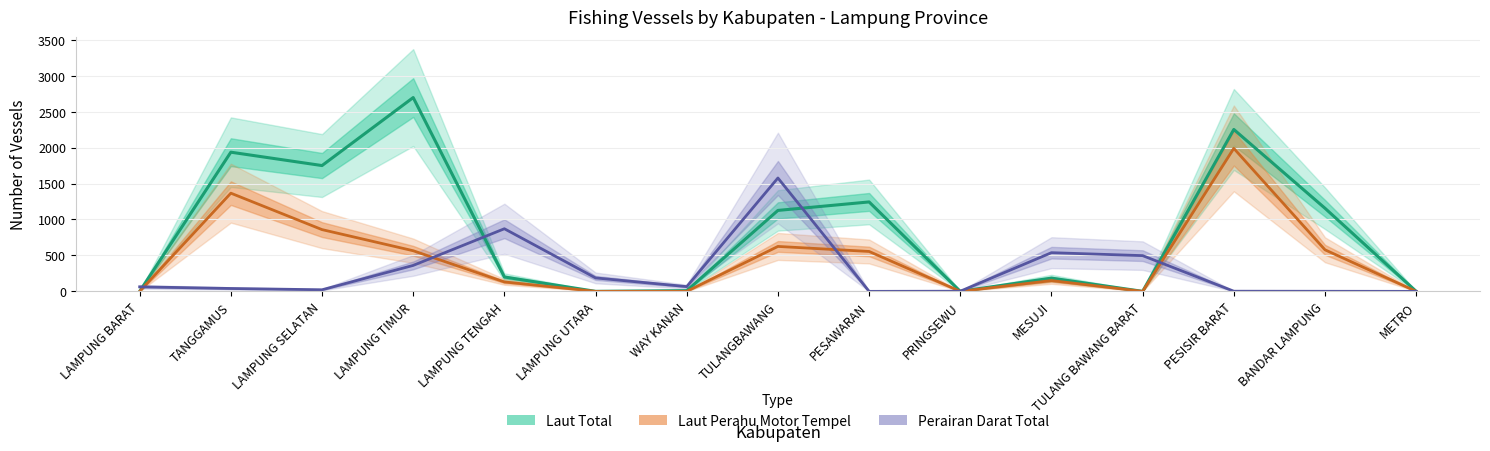

How many intersections are there between Perairan Darat Total and Laut Perahu Motor Tempel?

5